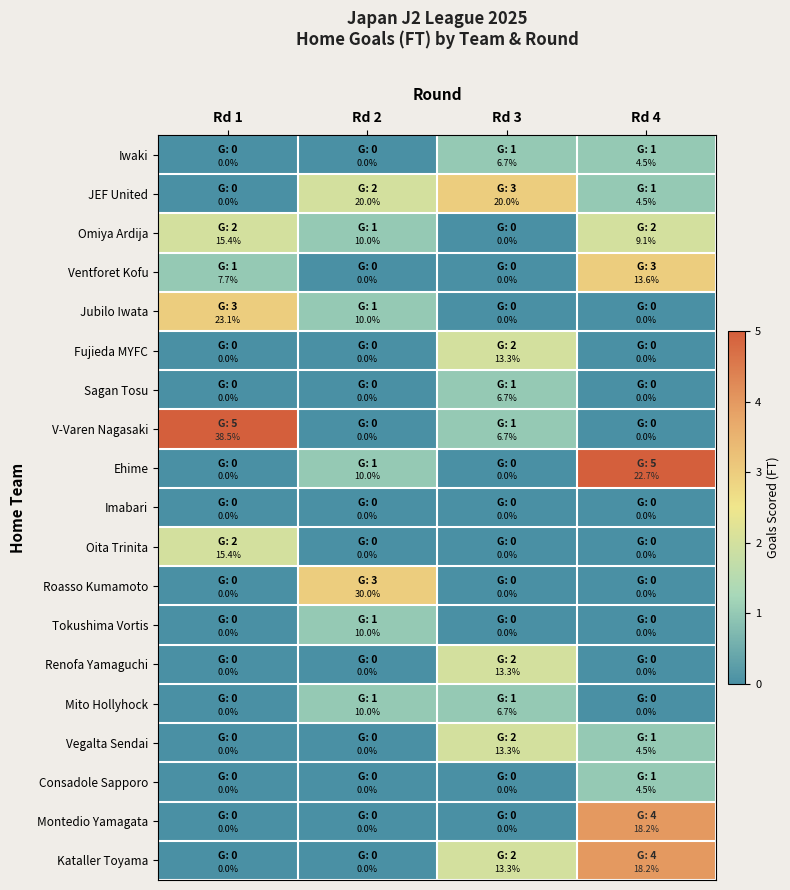

How many values in Renofa Yamaguchi are above zero?

1